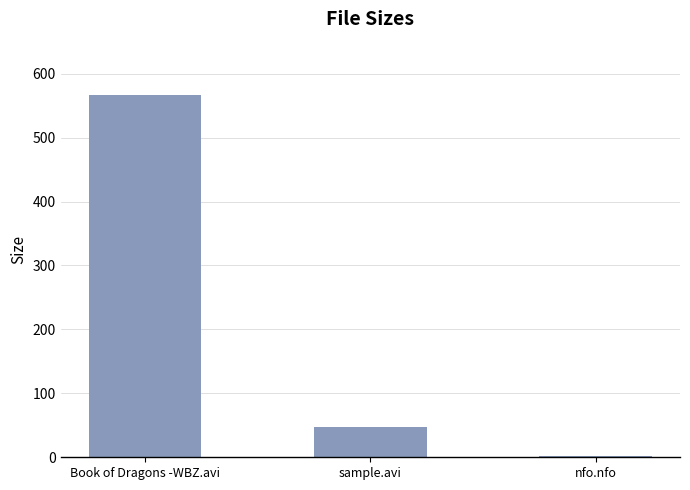

What is the maximum value shown in the chart?

567.3